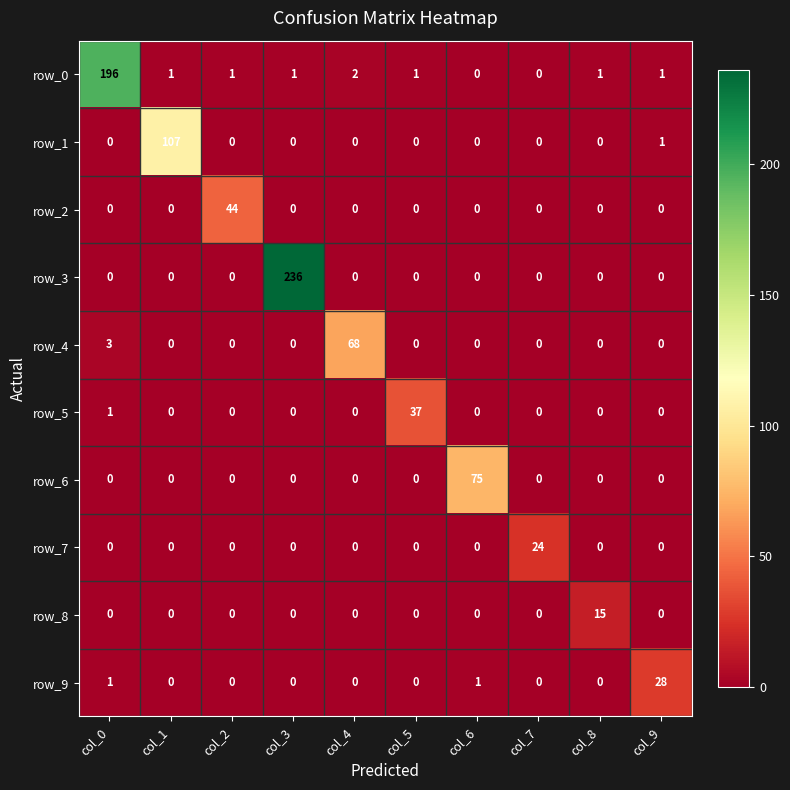

At which category is the sum across all series the highest?

col_3